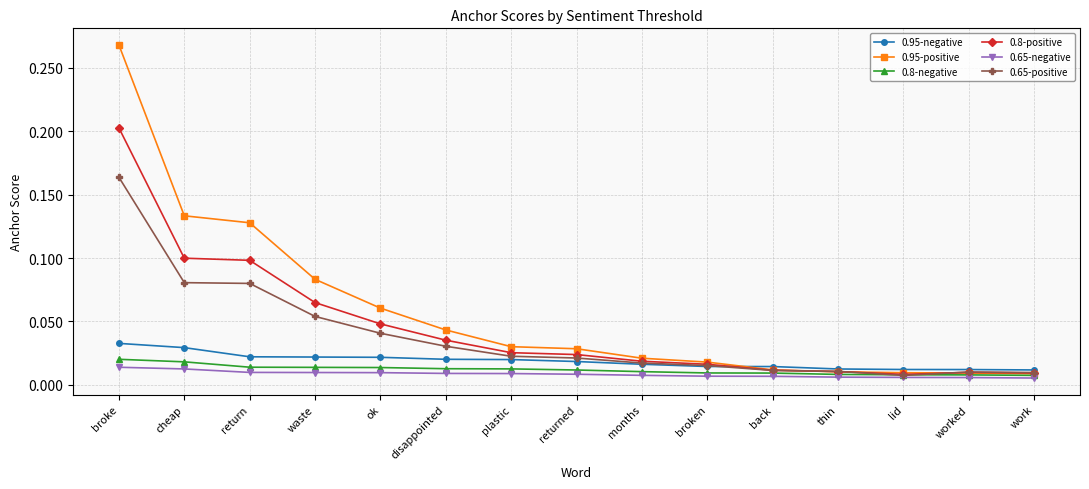

Count the number of categories in the chart.

15